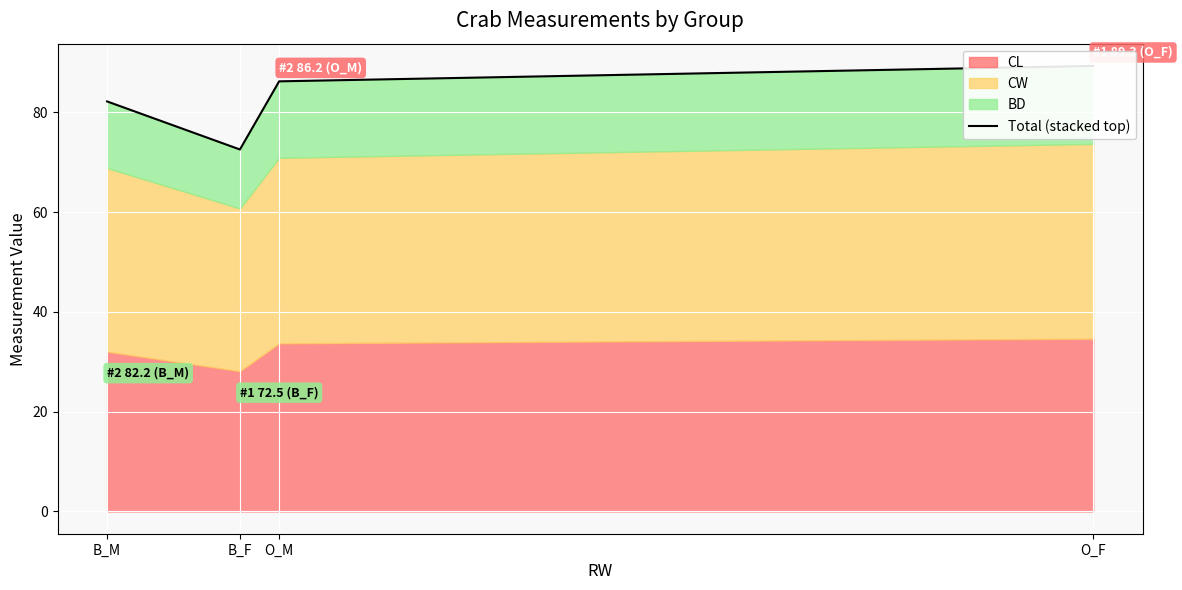

What is the change in value from B_M to B_F?

-9.6